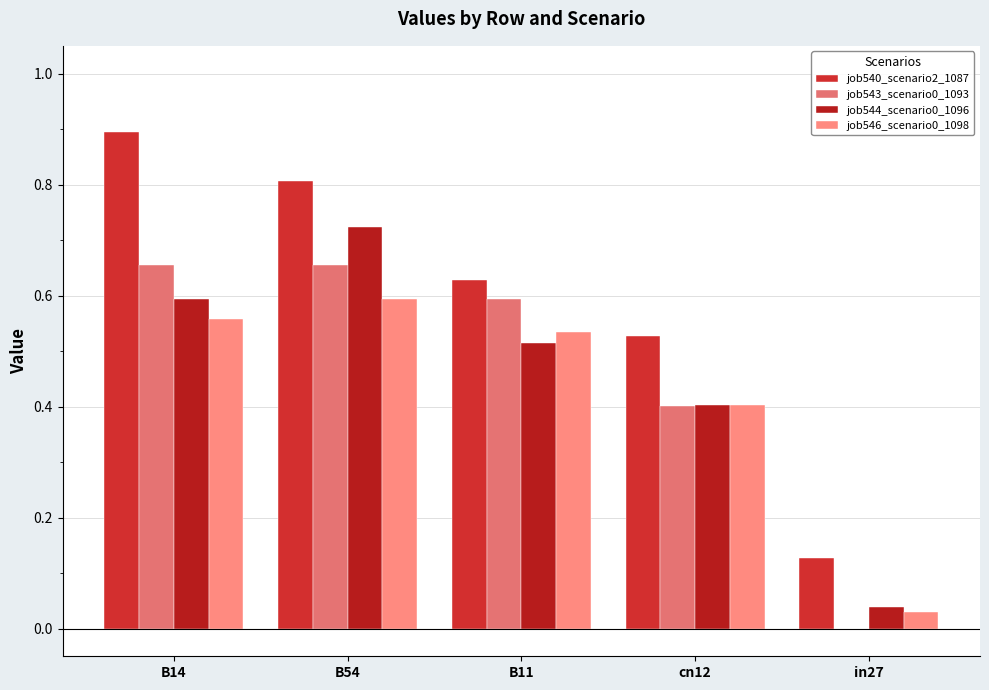

What is the value of the job543_scenario0_1093 bar at the 2nd from the left?

0.7